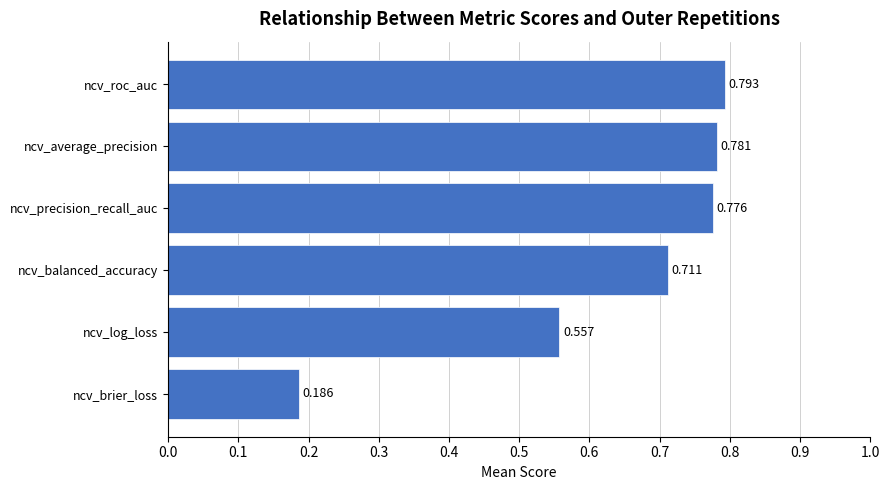

What is the label of the 4th bar from the top?

ncv_balanced_accuracy